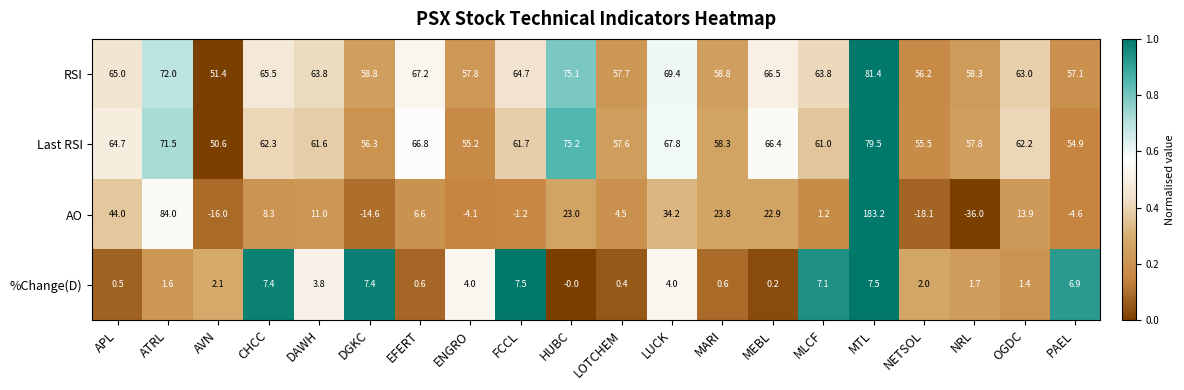

What is the difference between the second highest and minimum values in the AO series?

120.0